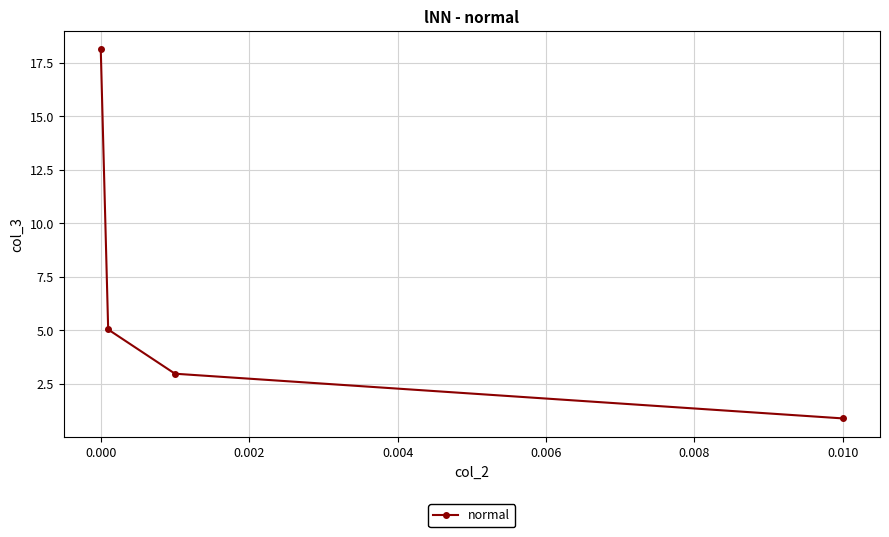

What is the greatest value displayed?

18.1